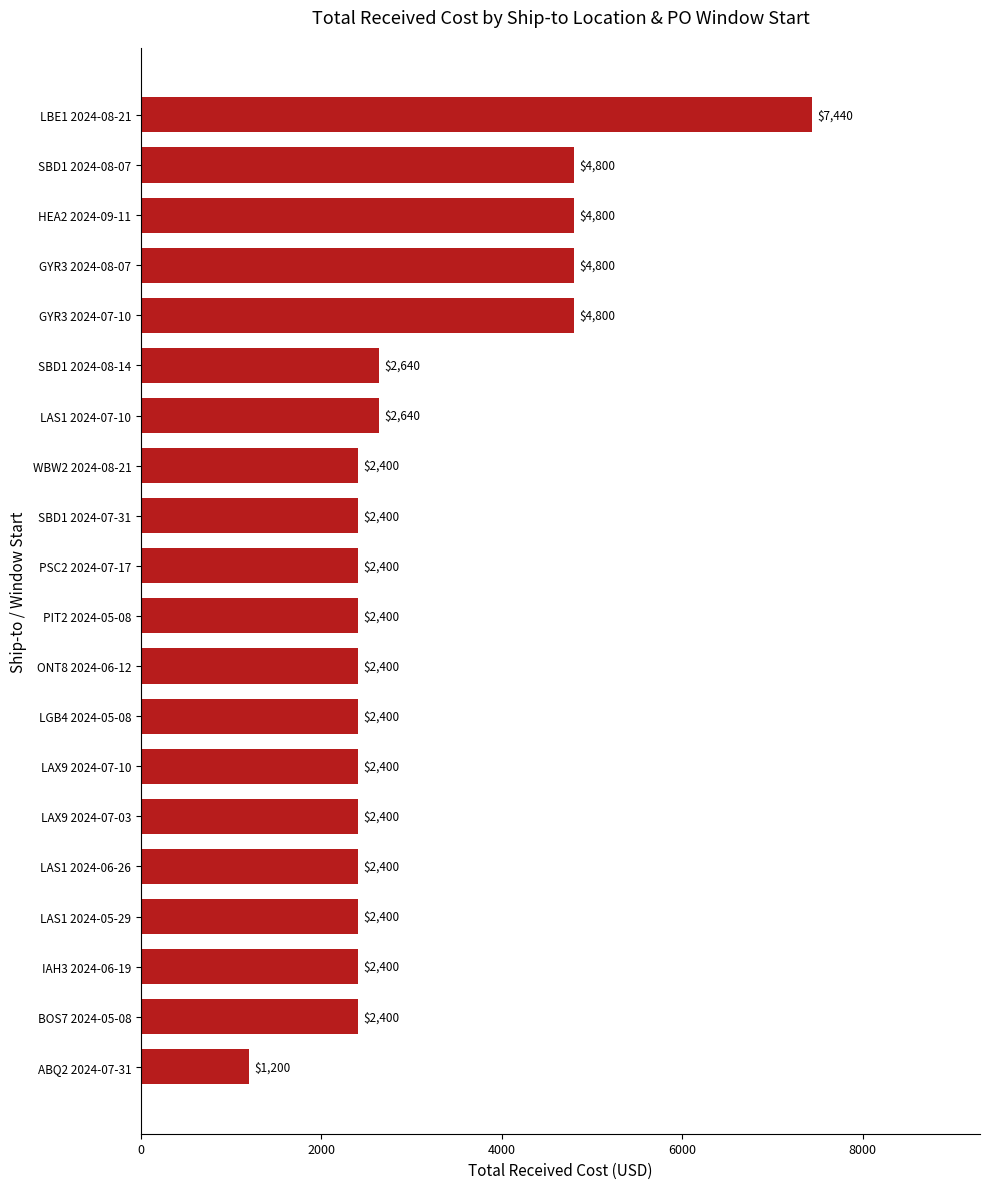

Between IAH3 2024-06-19 and HEA2 2024-09-11, which is larger?

HEA2 2024-09-11